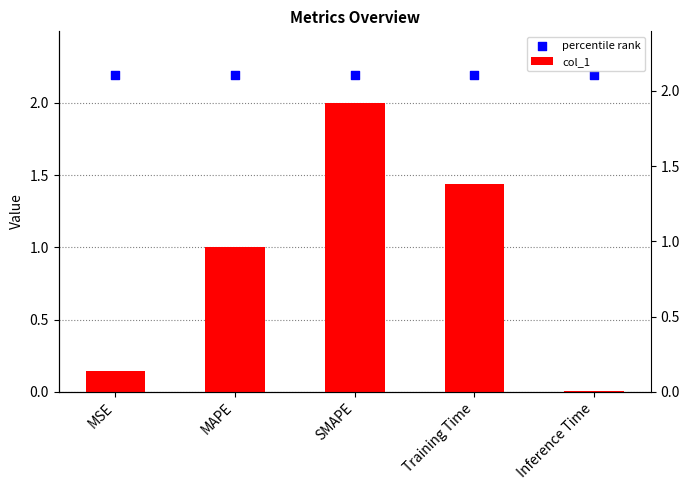

Which series has the largest Y range (max minus min)?

col_1